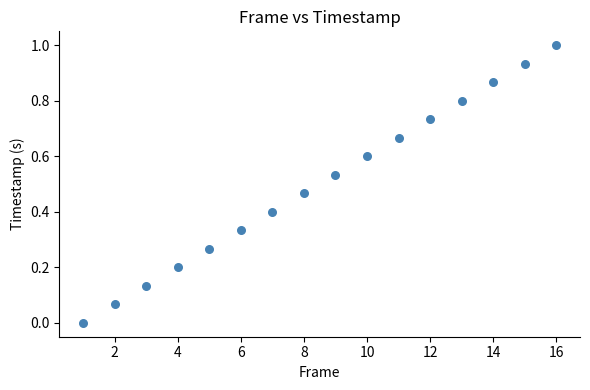

What is the range of X values (max minus min)?

15.0